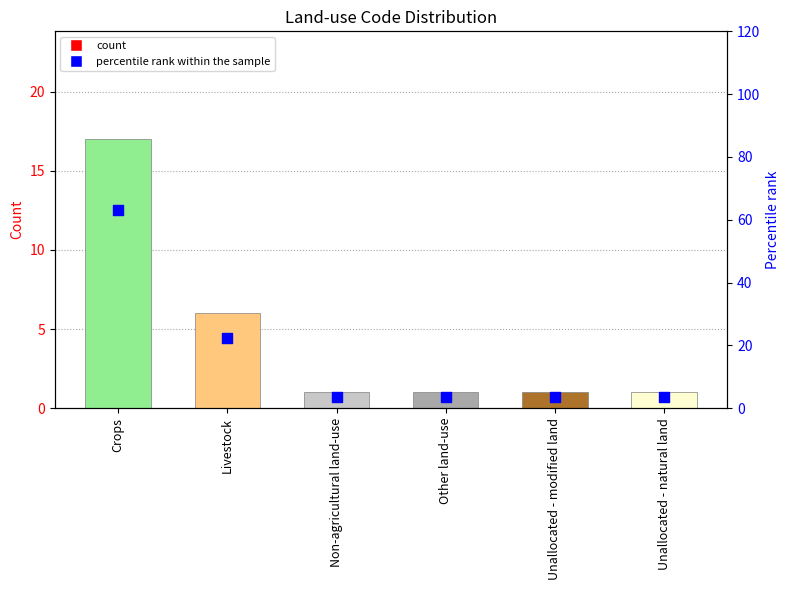

Which series has the widest spread of Y values?

percentile rank within the sample